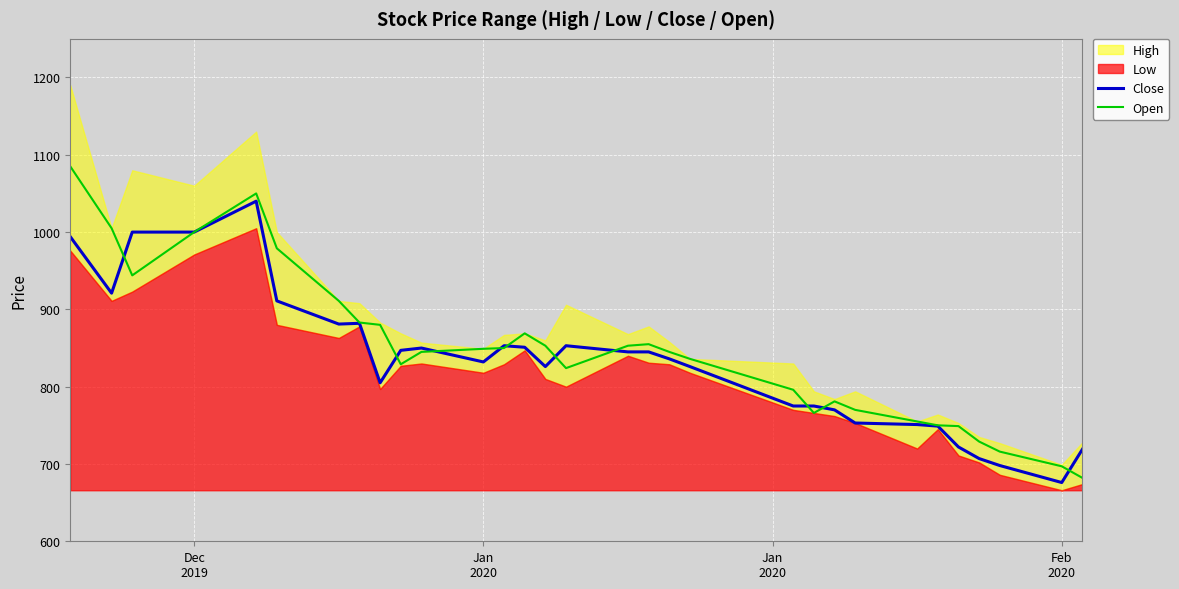

What is the highest value of the Open series?

1085